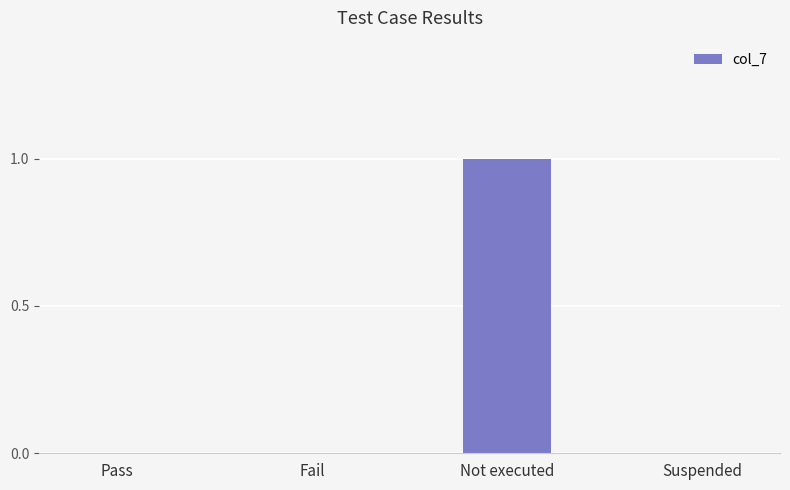

True or false: the data shows 1 at Pass.

False